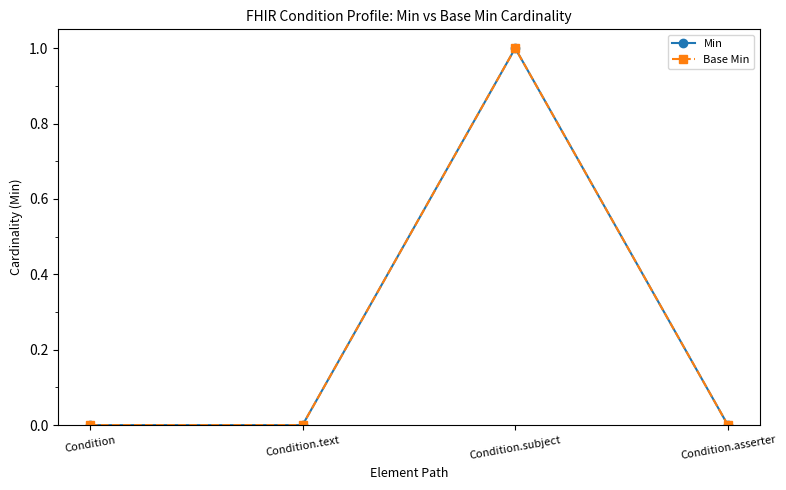

Reading left to right, transcribe all the data shown in this chart.

Min: Condition=0	Condition.text=0	Condition.subject=1	Condition.asserter=0
Base Min: Condition=0	Condition.text=0	Condition.subject=1	Condition.asserter=0